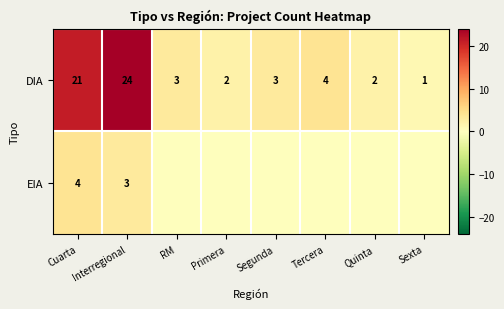

What is the maximum value for DIA?

24